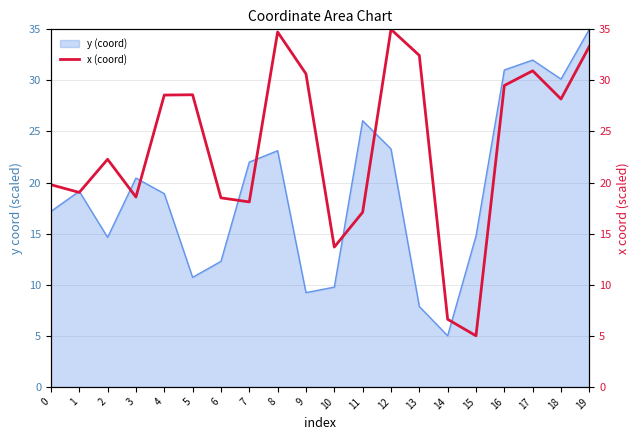

At which category does the chart reach its peak across all series?

12